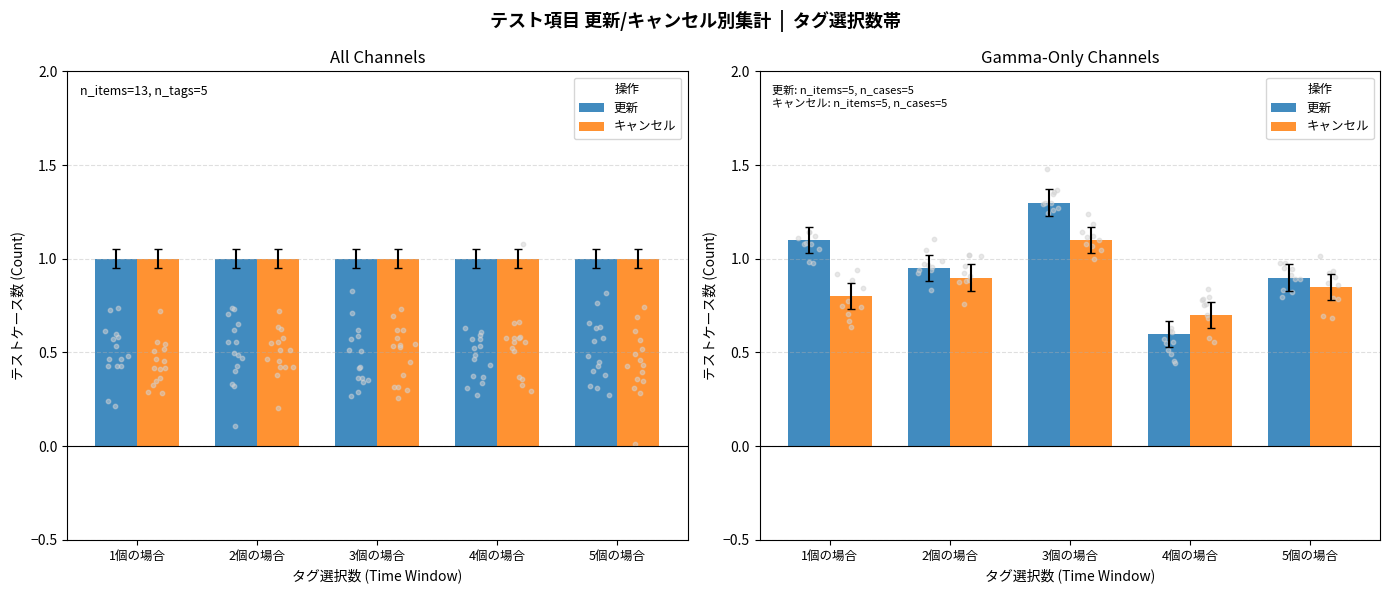

Which series has the largest total across all categories?

更新